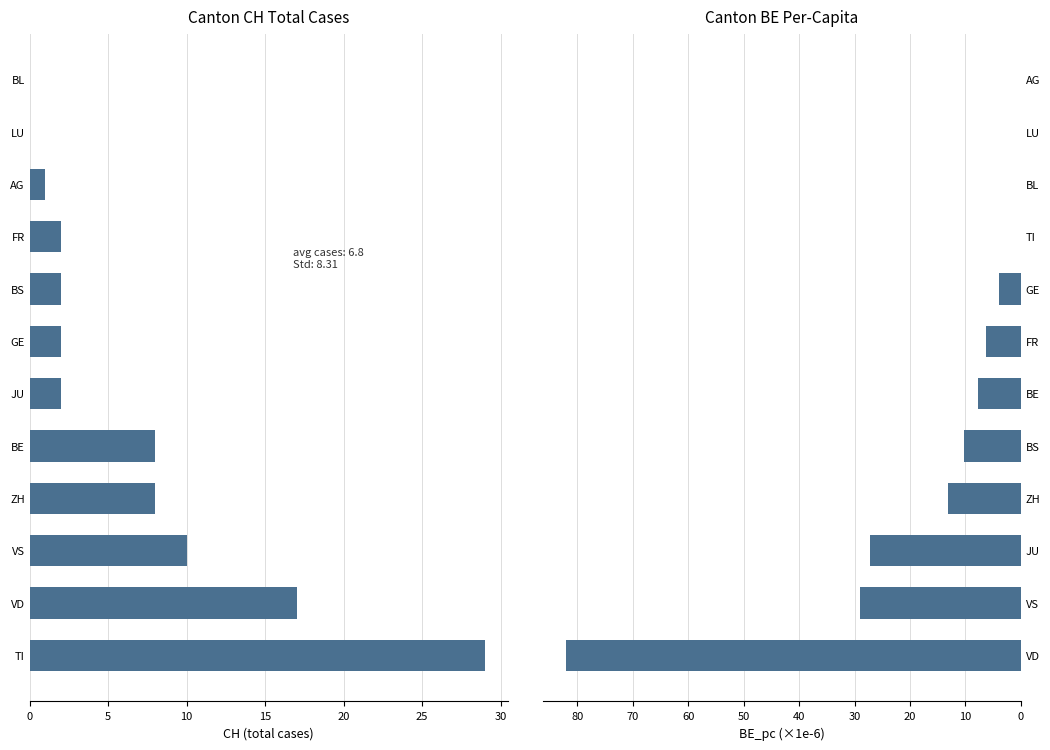

Reading right to left, transcribe all the data shown in this chart.

CH: 29.0	17.0	10.0	8.0	8.0	2.0	2.0	2.0	2.0	1.0	0.0	0.0
BE_pc: 82.1	29.1	27.2	13.1	10.3	7.7	6.3	4.0	0.0	0.0	0.0	0.0